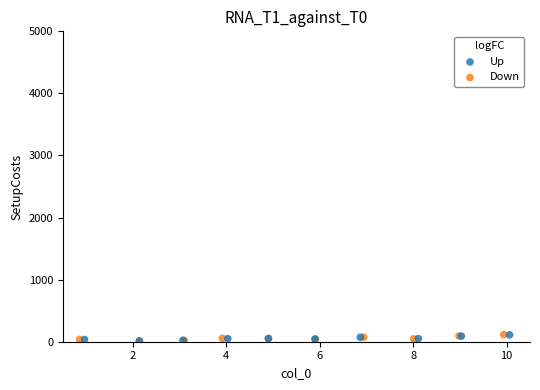

Which series has the largest Y range (max minus min)?

Down